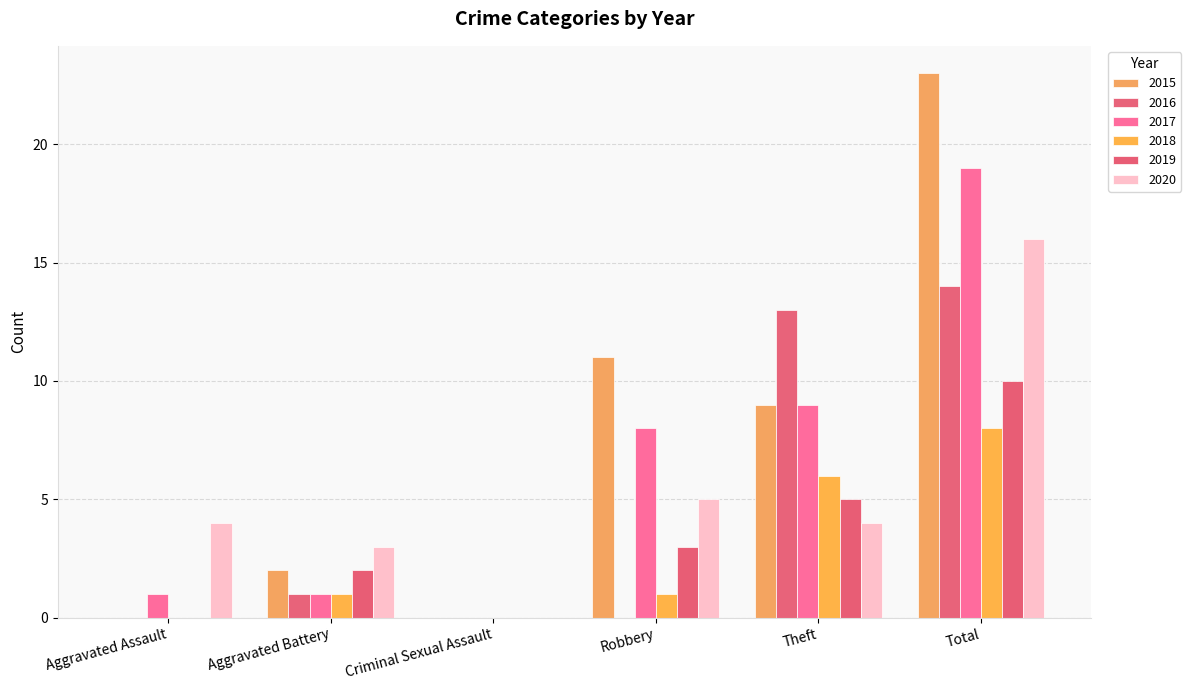

What is the sum of the 2017 values at Criminal Sexual Assault and Total?

19